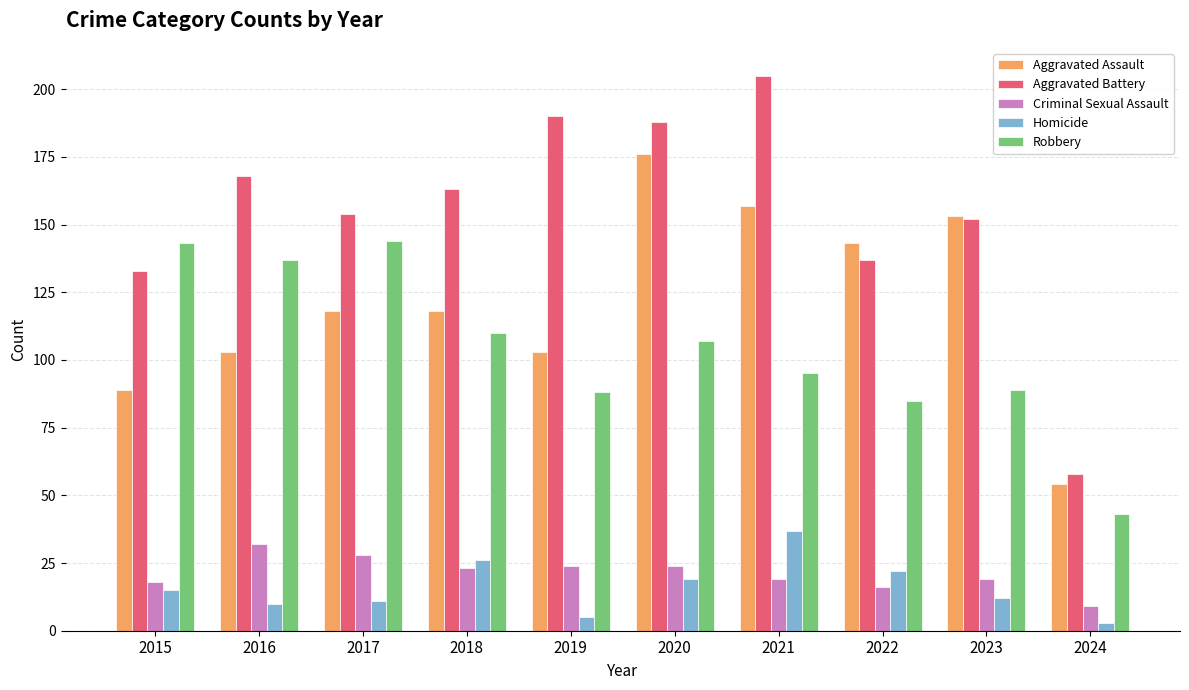

The Aggravated Assault series shows 103 at 2016. True or false?

True